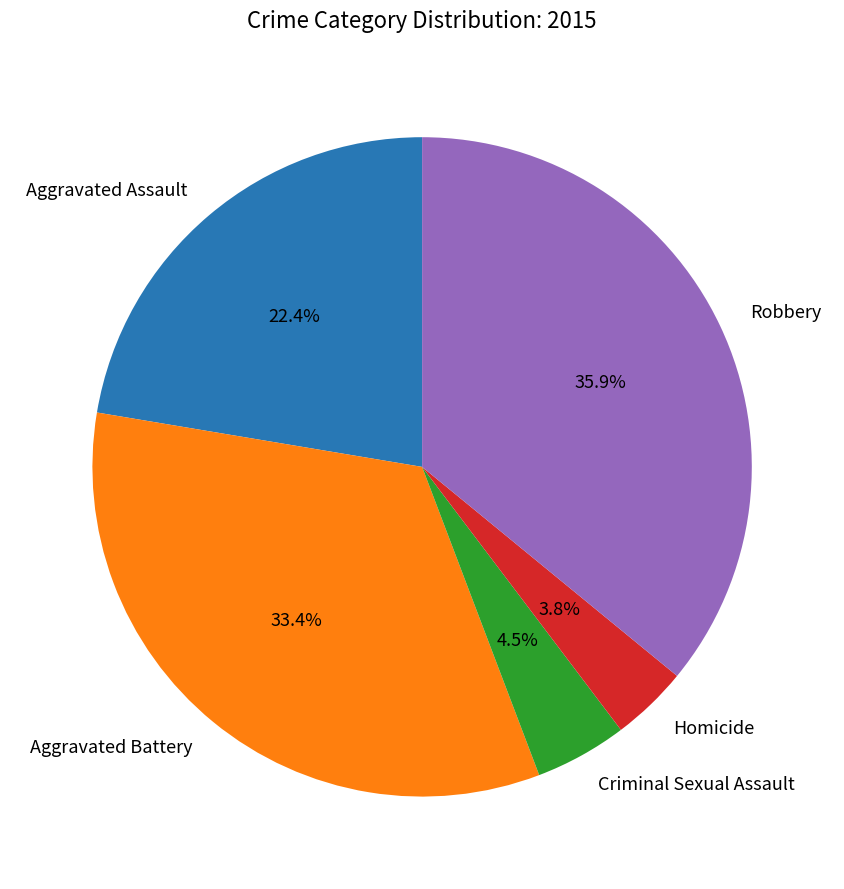

Does Aggravated Battery represent more than half of the total?

No